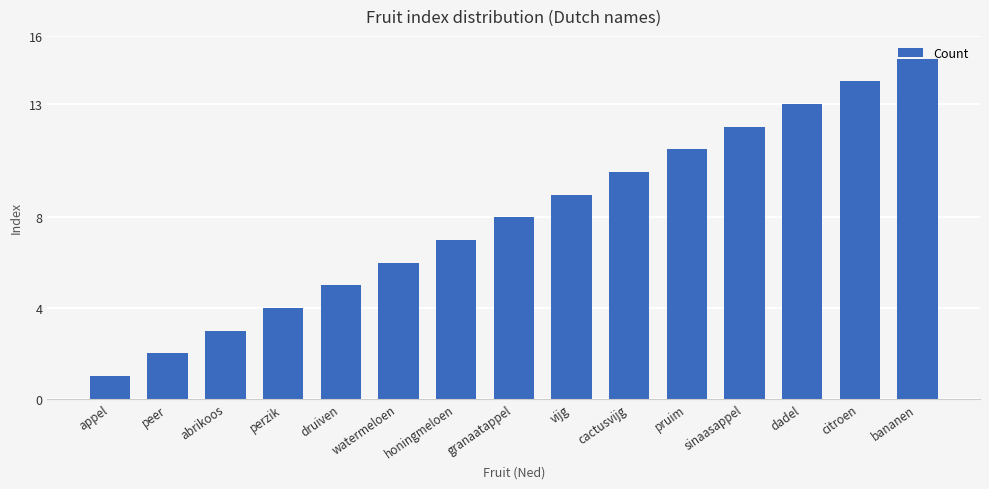

What is the value of the 15th bar from the left?

15